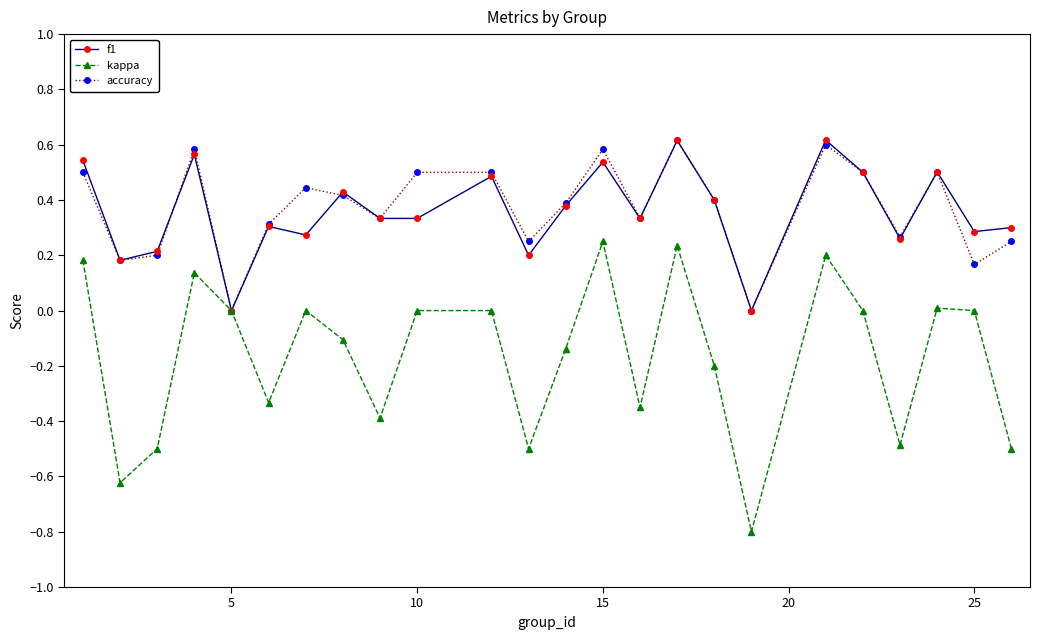

Which series has the largest range (max minus min)?

kappa